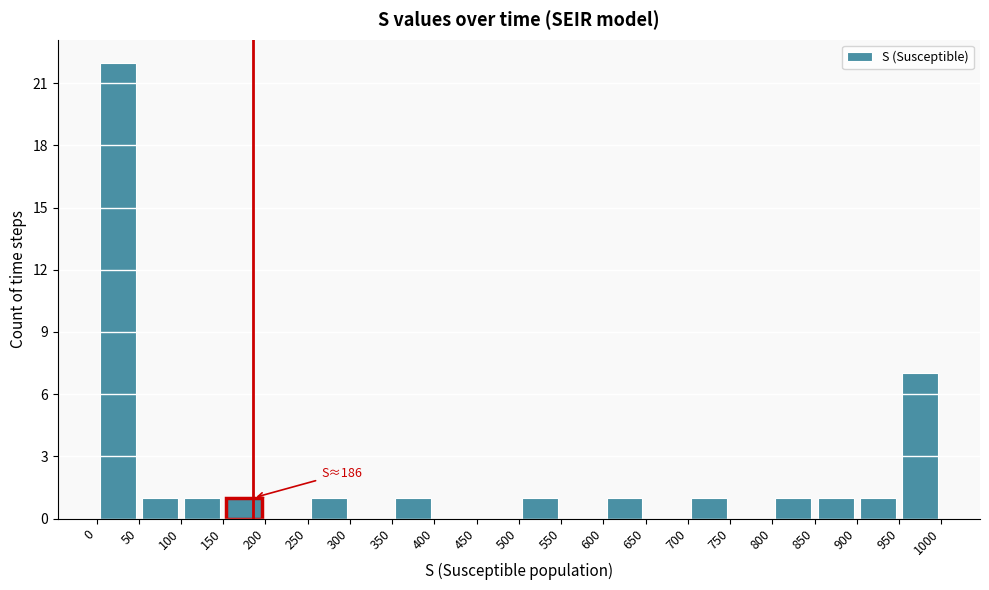

Over which range of the x-axis is the bar tallest?

0 to 50